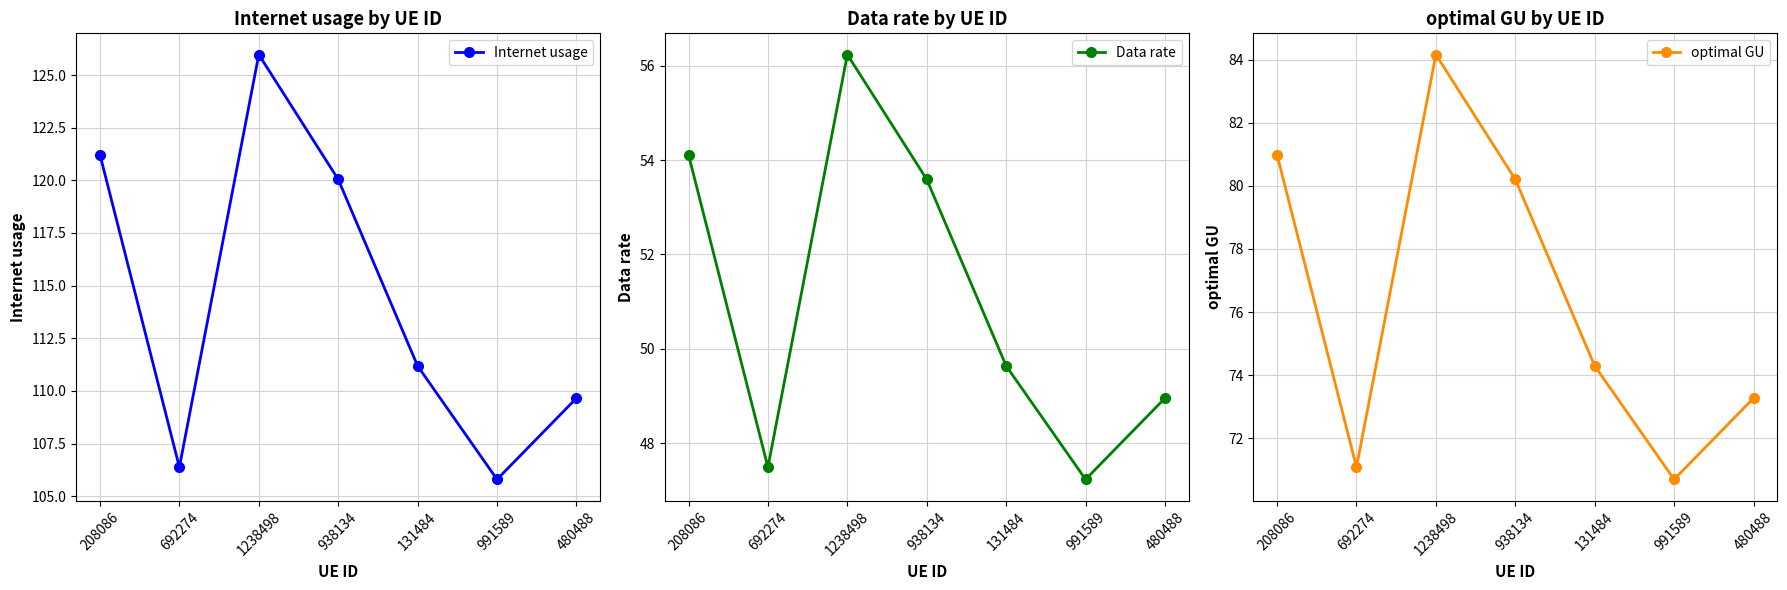

What is the value of the Internet usage point at the 2nd from the left?

106.4